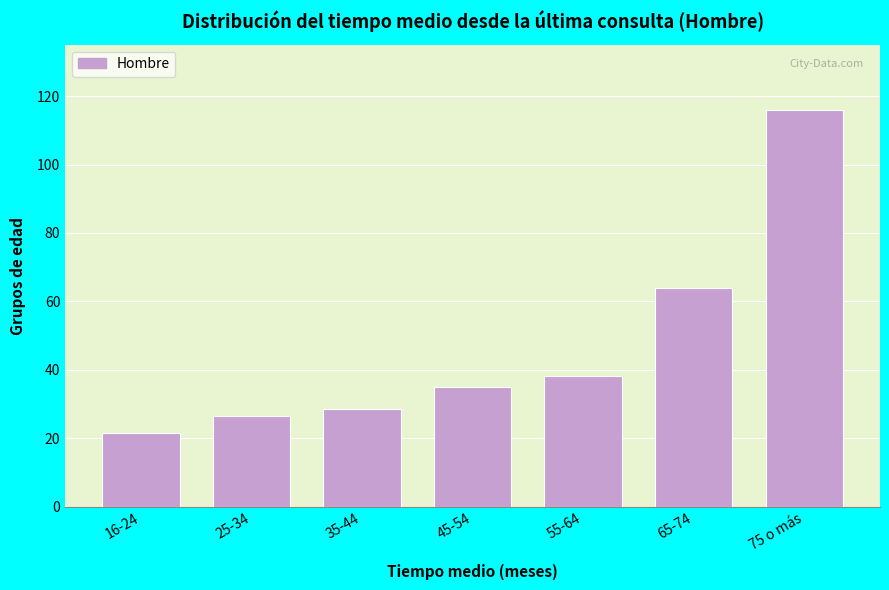

What is the difference between the values at 45-54 and 55-64?

3.4